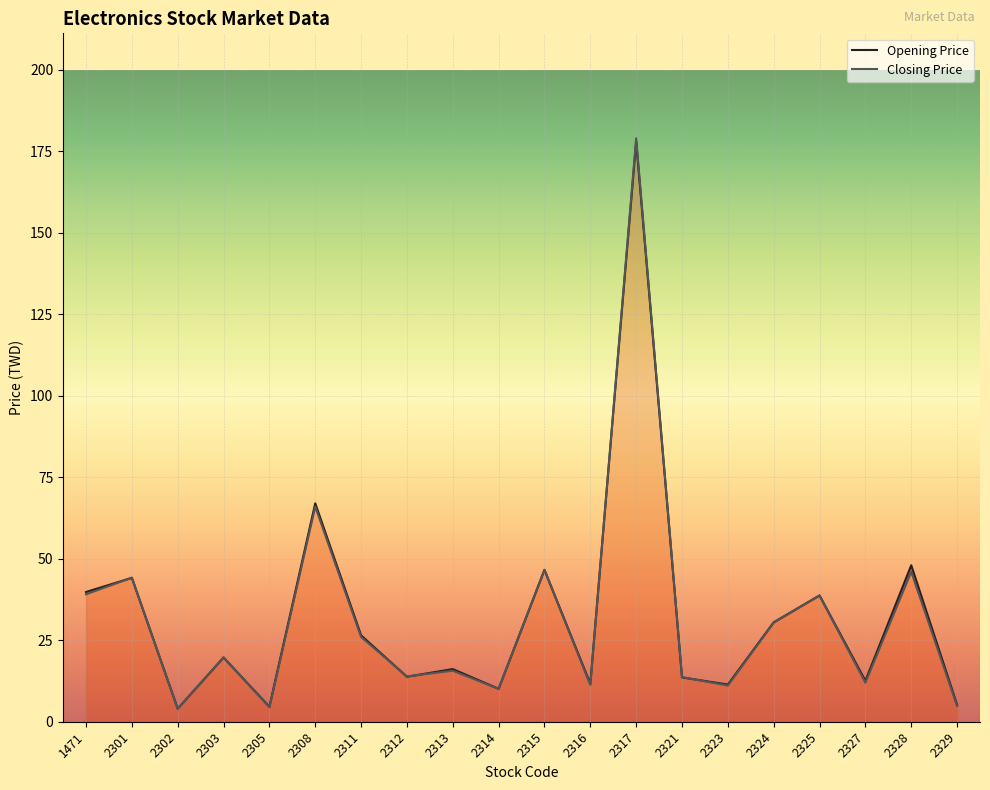

Is the value of Opening Price at 2311 greater than the value of Closing Price at 2324?

No